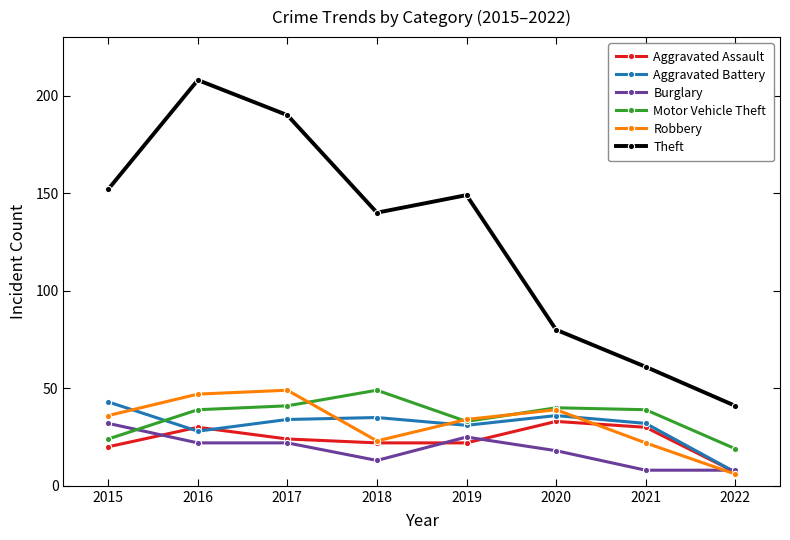

At 2015, list the series in order from largest to smallest.

Theft, Aggravated Battery, Robbery, Burglary, Motor Vehicle Theft, Aggravated Assault